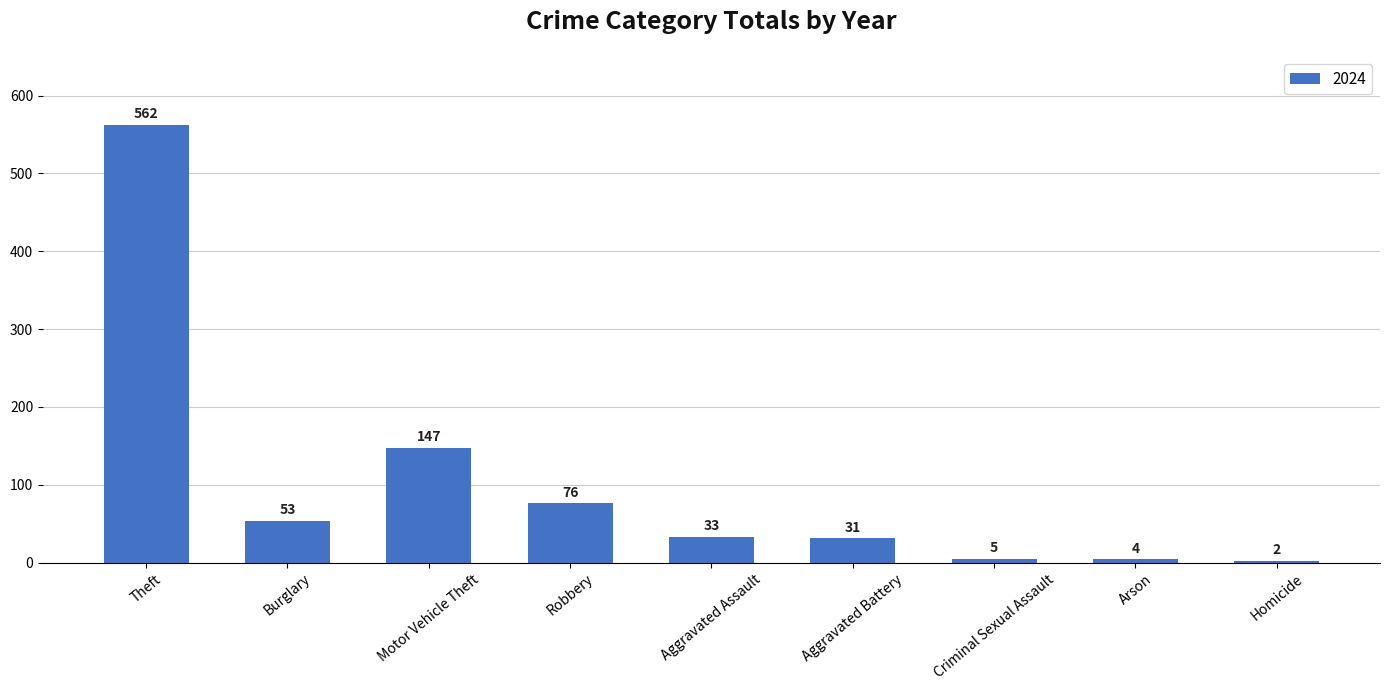

Which has a higher value, Arson or Burglary?

Burglary